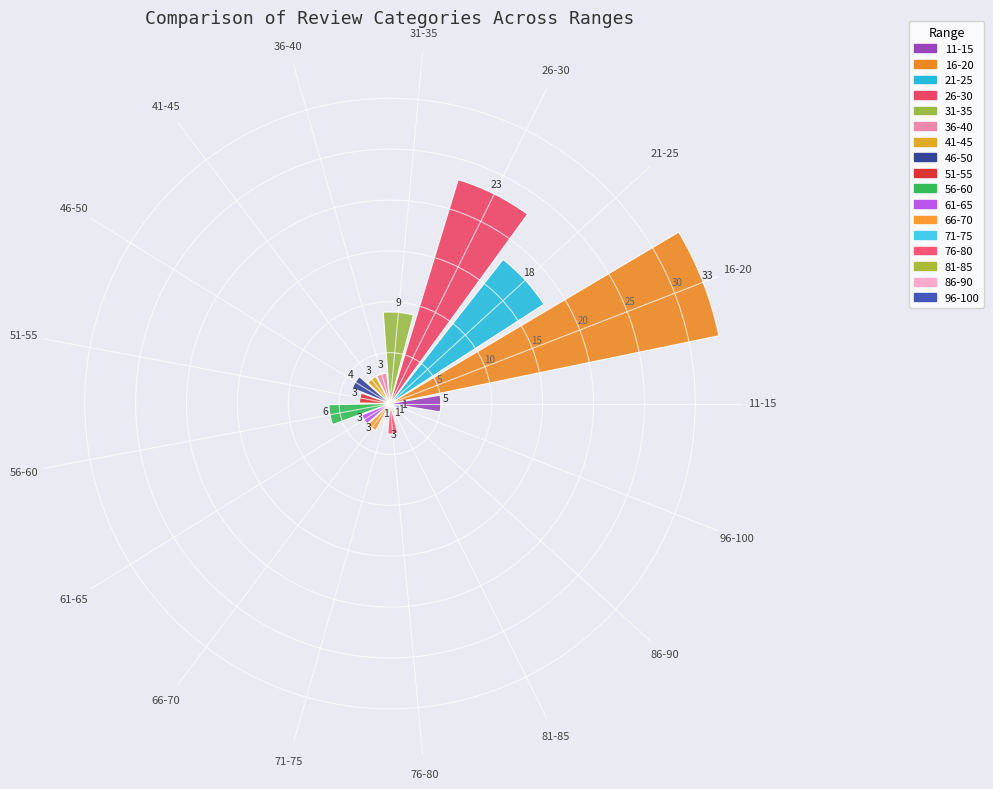

At which label does the data first exceed 3?

11-15